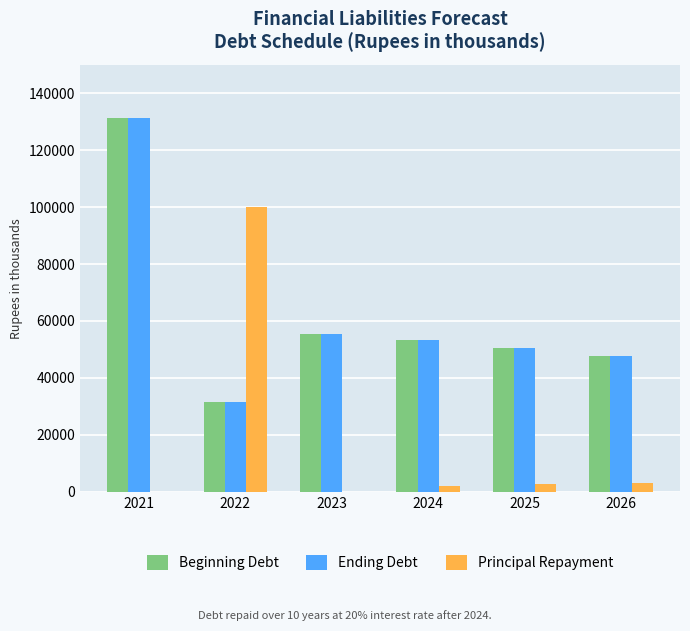

What is the spread (max minus min) of values at 2022?

68484.0